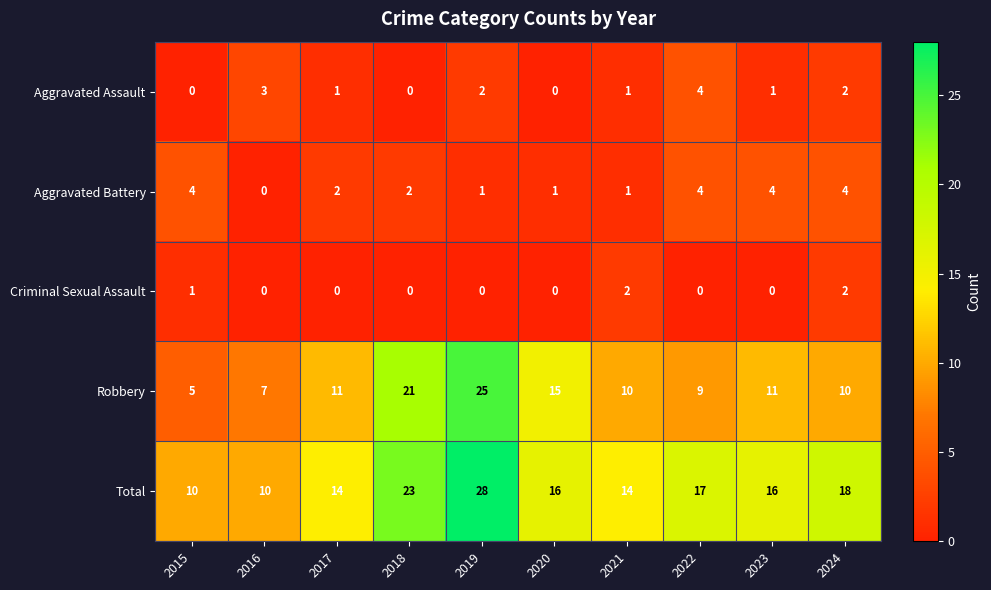

The value of Criminal Sexual Assault at 2016 is 0. True or false?

True